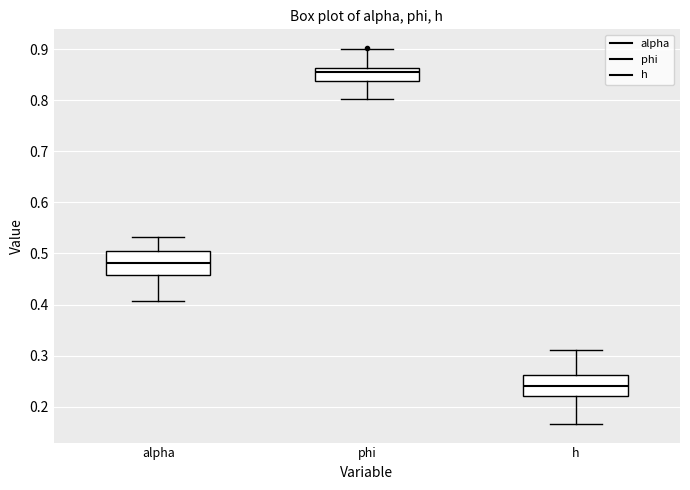

Where does the lower whisker of the box for alpha end on the y-axis? The values are not printed on the chart, so give them approximately, as read against the axis.

0.41